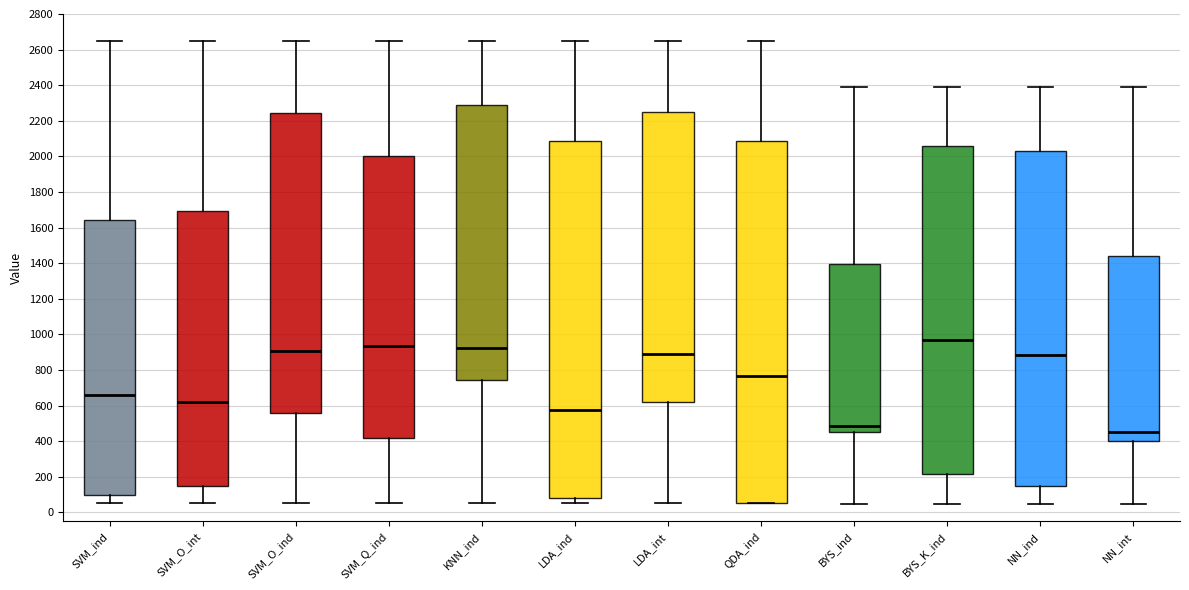

Where is the upper edge of the box for BYS_K_ind on the y-axis? The values are not printed on the chart, so give them approximately, as read against the axis.

2060